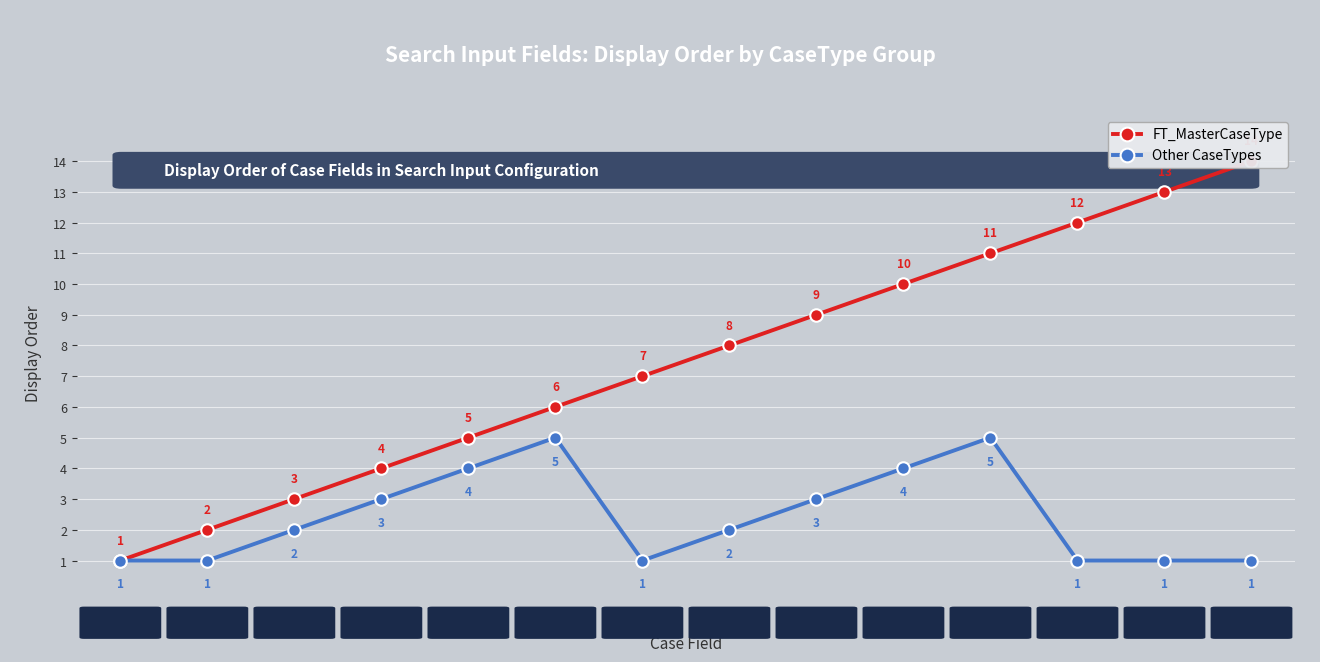

What is the value of the Other CaseTypes point at the 4th from the left?

3